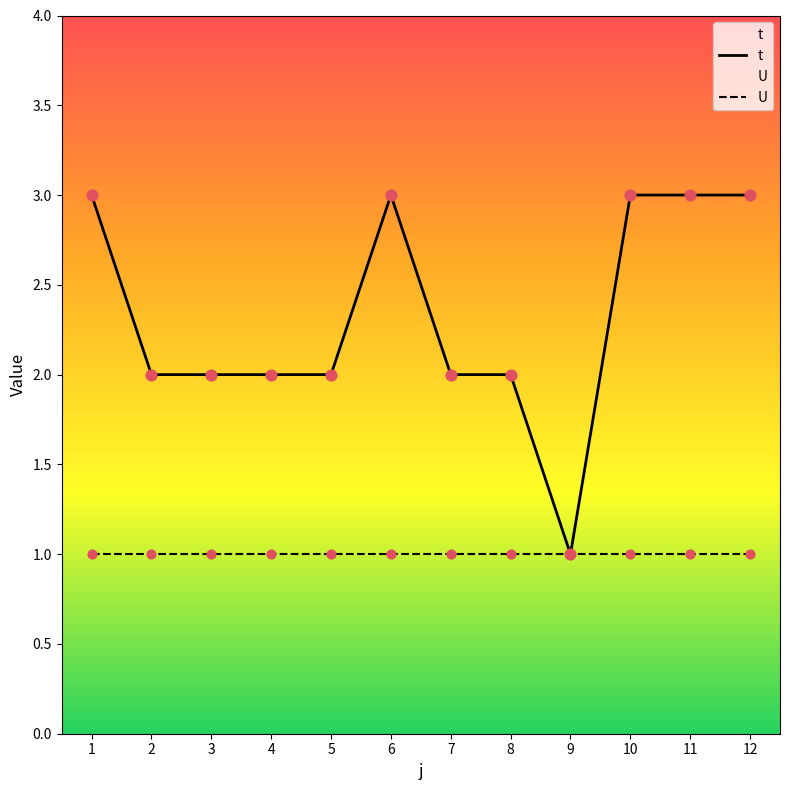

Which has a higher value, 11 or 5?

11